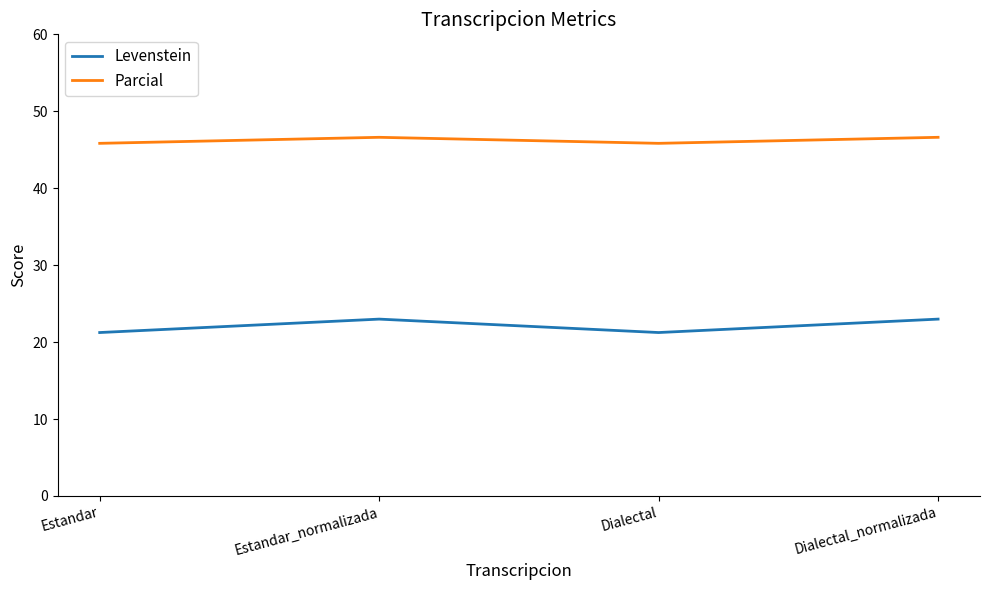

Reading right to left, transcribe all the data shown in this chart.

Levenstein: 23.0	21.2	23.0	21.2
Parcial: 46.6	45.8	46.6	45.8